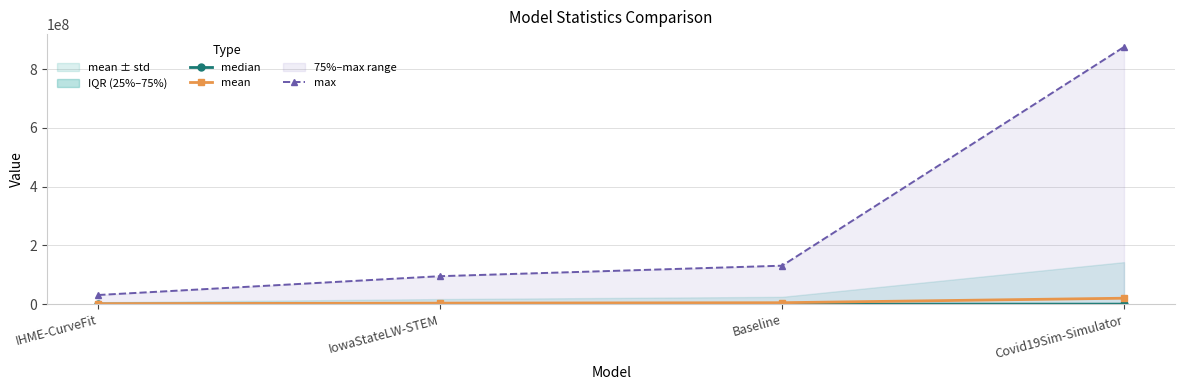

What is the label of the 4th point from the right?

IHME-CurveFit